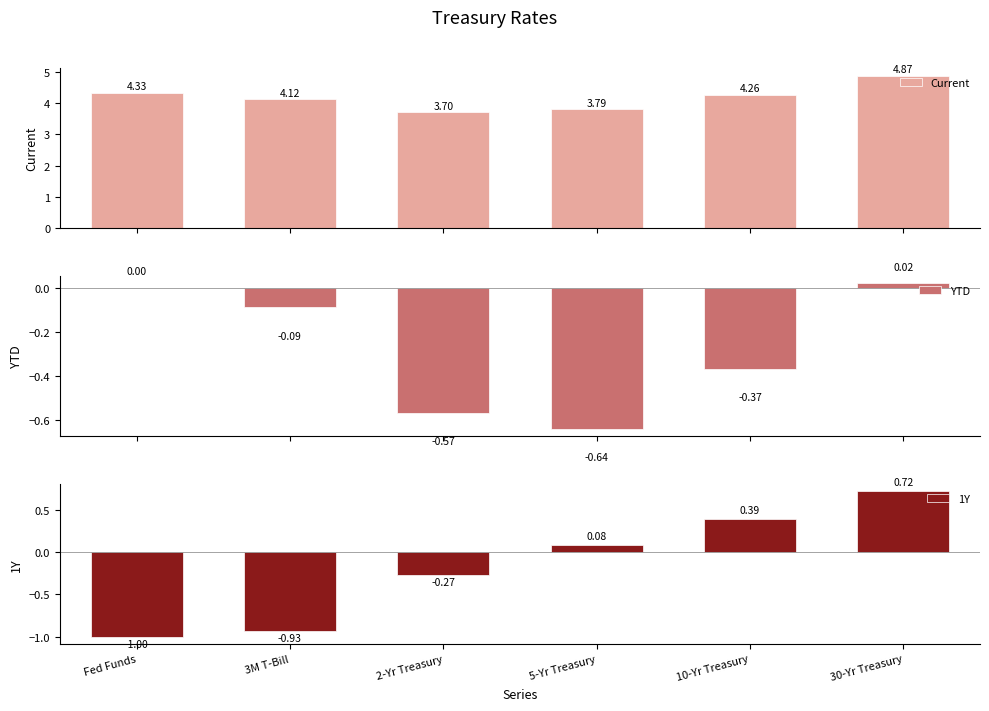

How many distinct data groups are displayed?

3